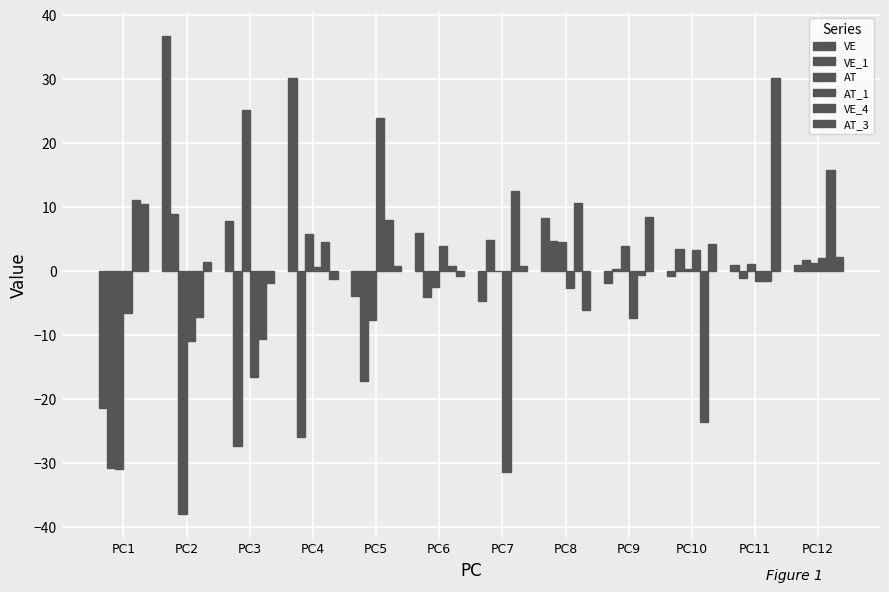

How many distinct data groups are displayed?

6